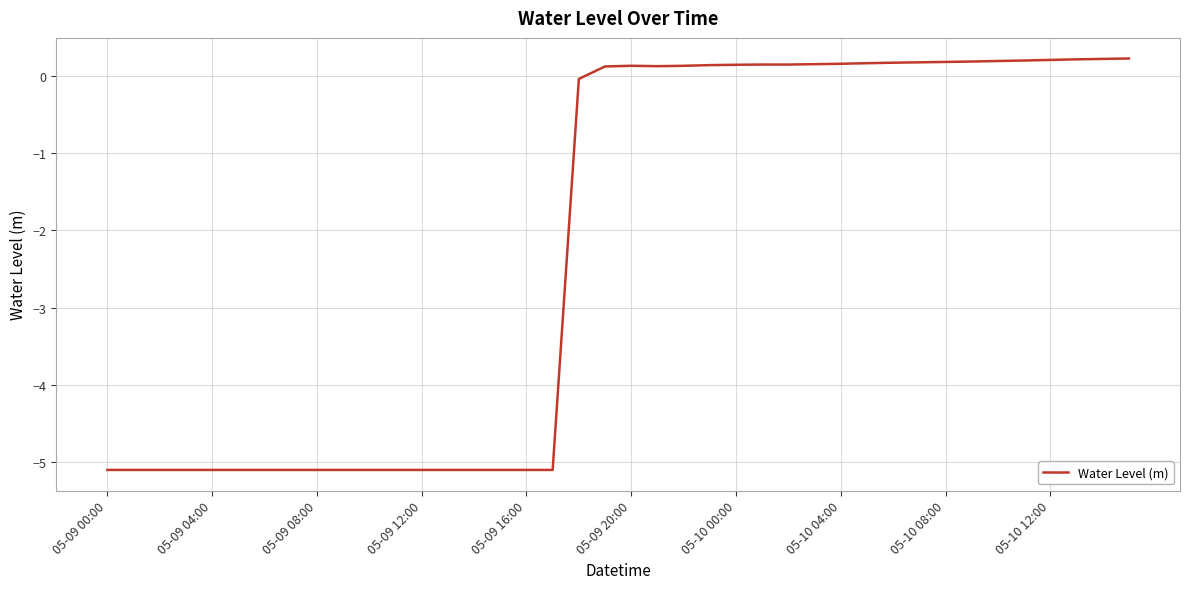

Count the number of values greater than 0.

21